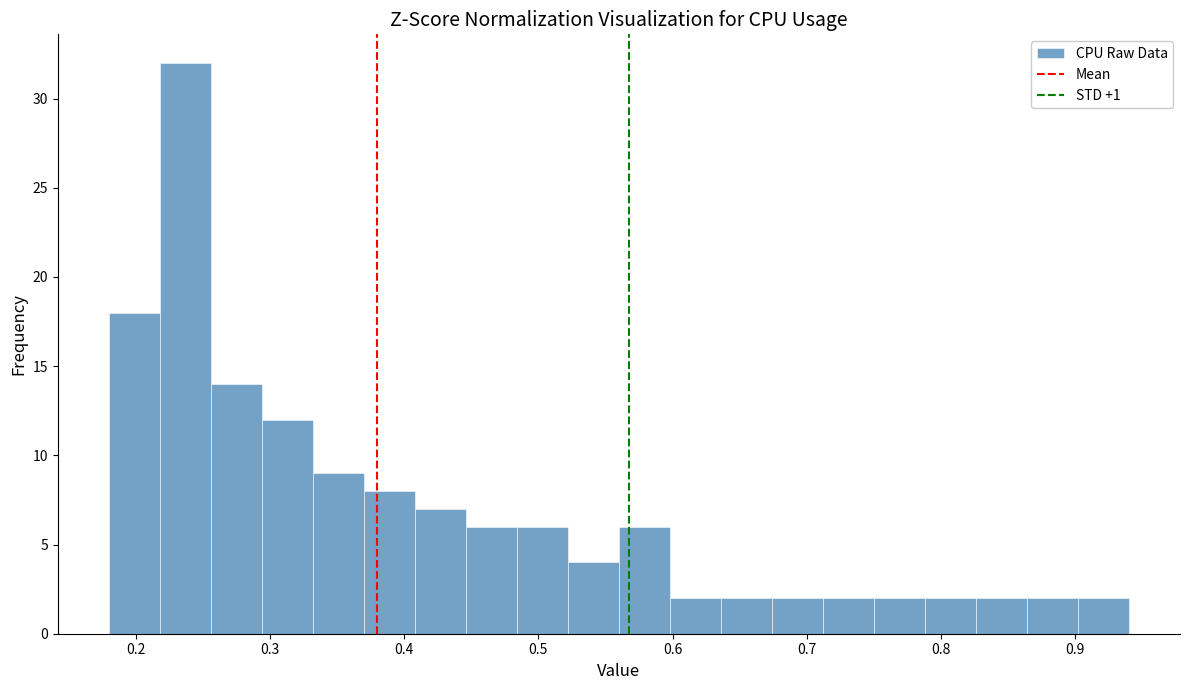

Read against the x-axis, roughly where is the centre of the tallest bar?

0.24